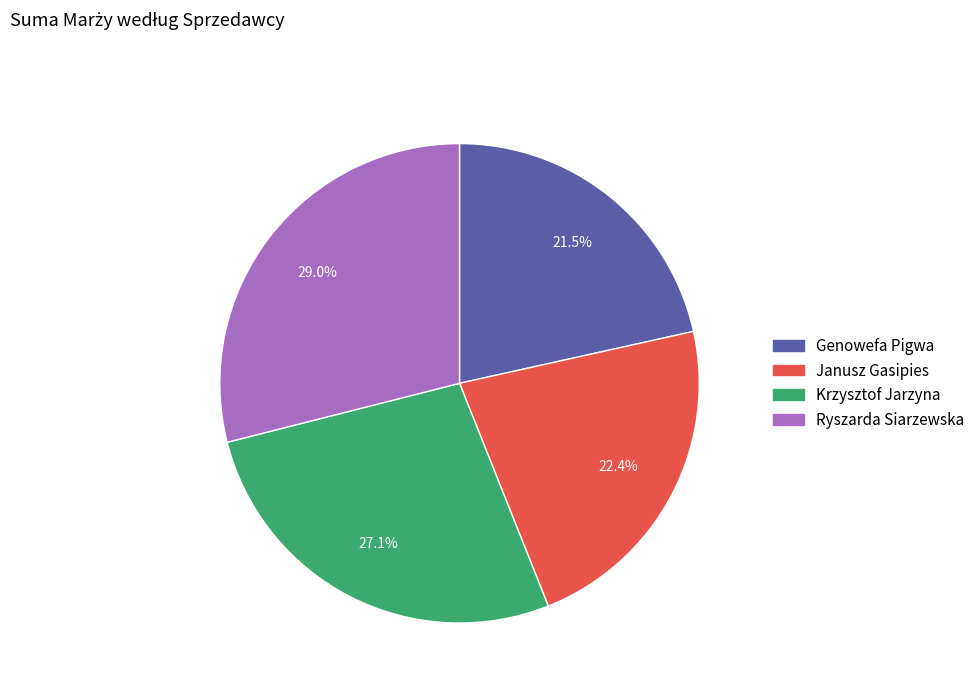

Does Genowefa Pigwa represent more than half of the total?

No